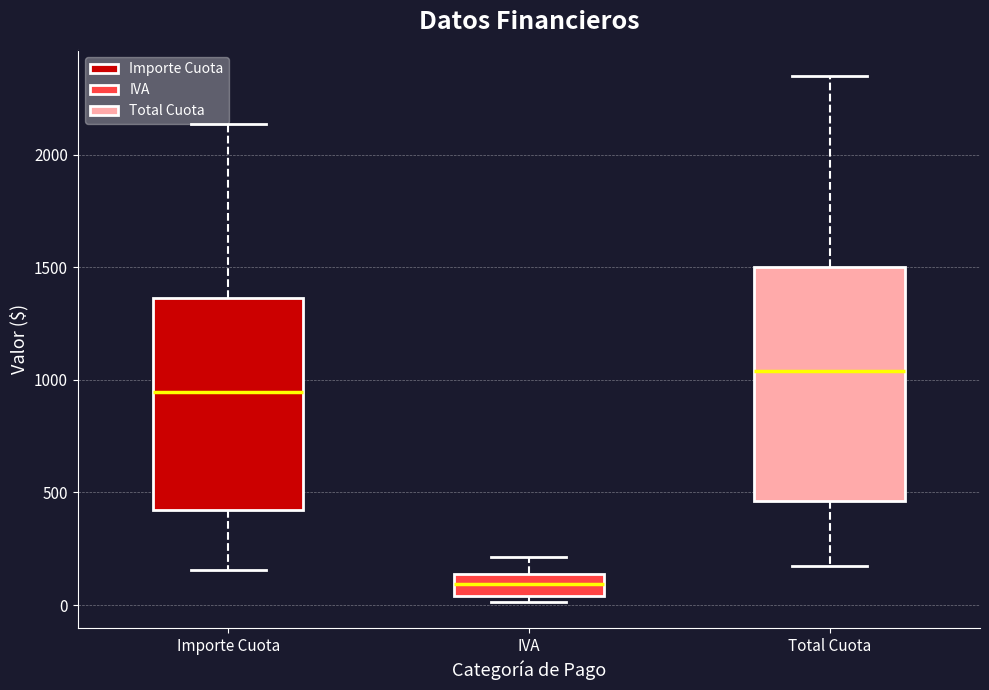

Reading left to right, read every box against the y-axis: the position of its median line, the range the box covers, and the ends of its whiskers. The values are not printed on the chart, so give them approximately, as read against the axis.

Importe Cuota: median 950, box 400 to 1350, whiskers 150 to 2150
IVA: median 100, box 50 to 150, whiskers 0 to 200
Total Cuota: median 1050, box 450 to 1500, whiskers 150 to 2350